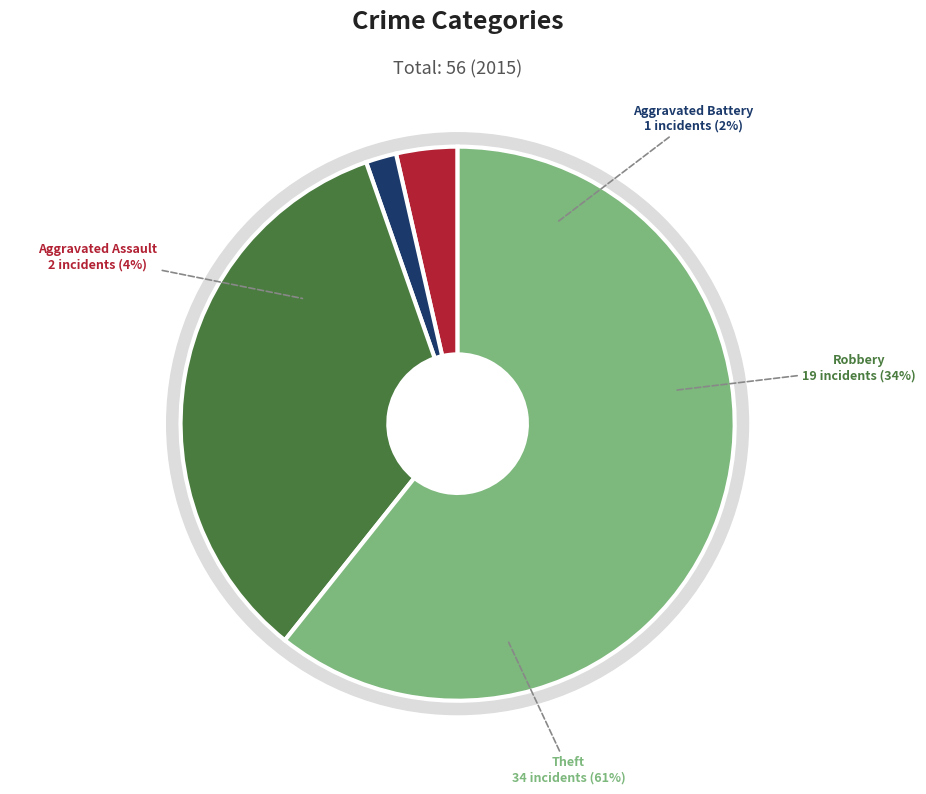

Combined, do Aggravated Assault and Theft account for over 50%?

Yes